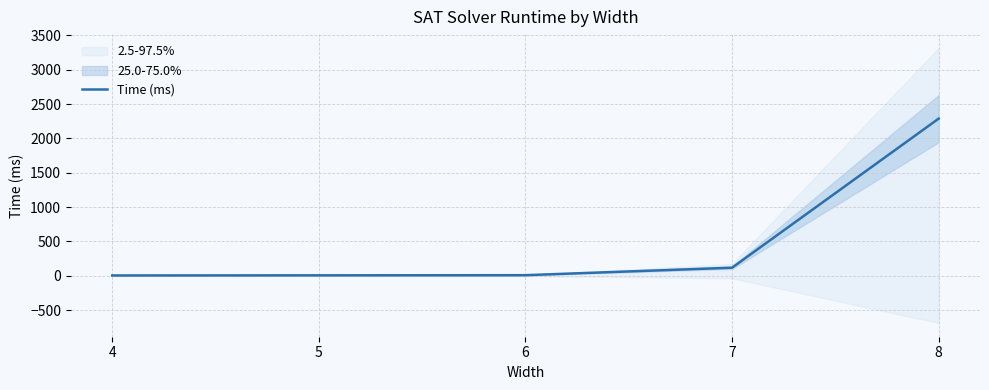

List the labels in order of value, smallest first.

4, 5, 6, 7, 8